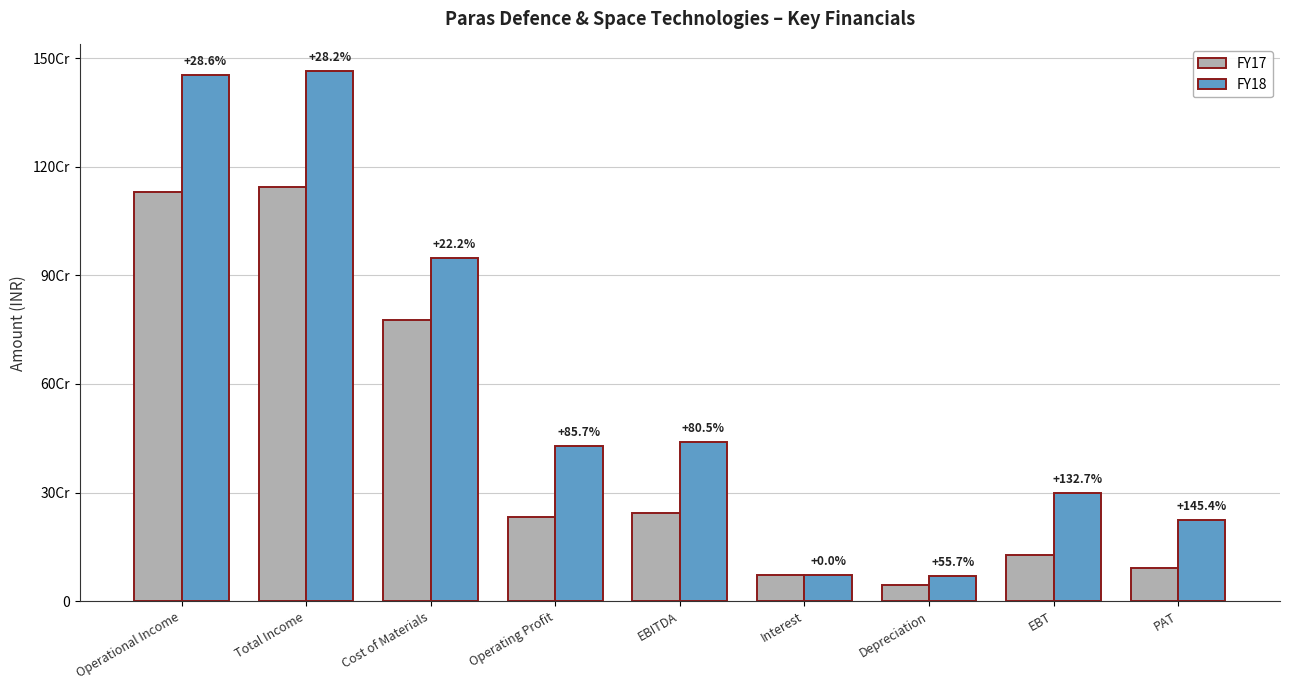

What are all the series names shown in the legend?

FY17, FY18